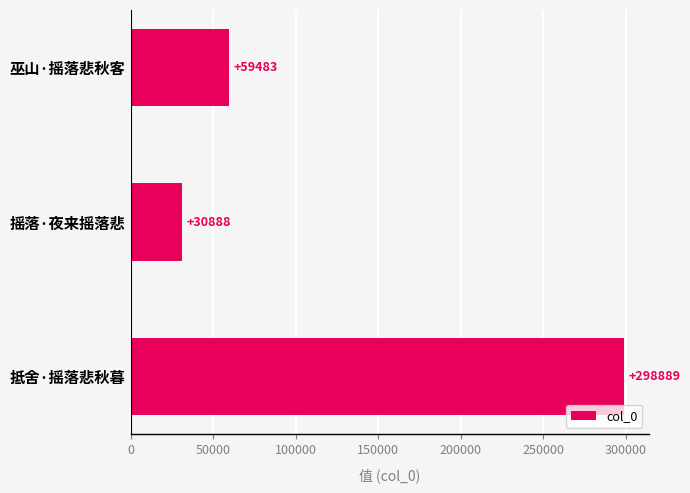

Are the bars grouped side by side (vs. stacked)?

No